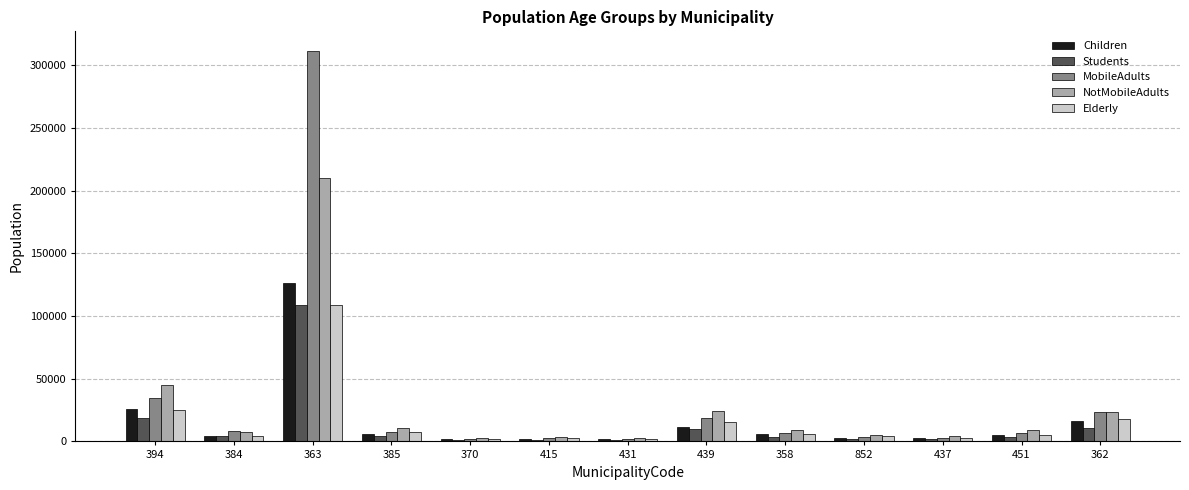

What is the label of the 13th bar from the right?

394